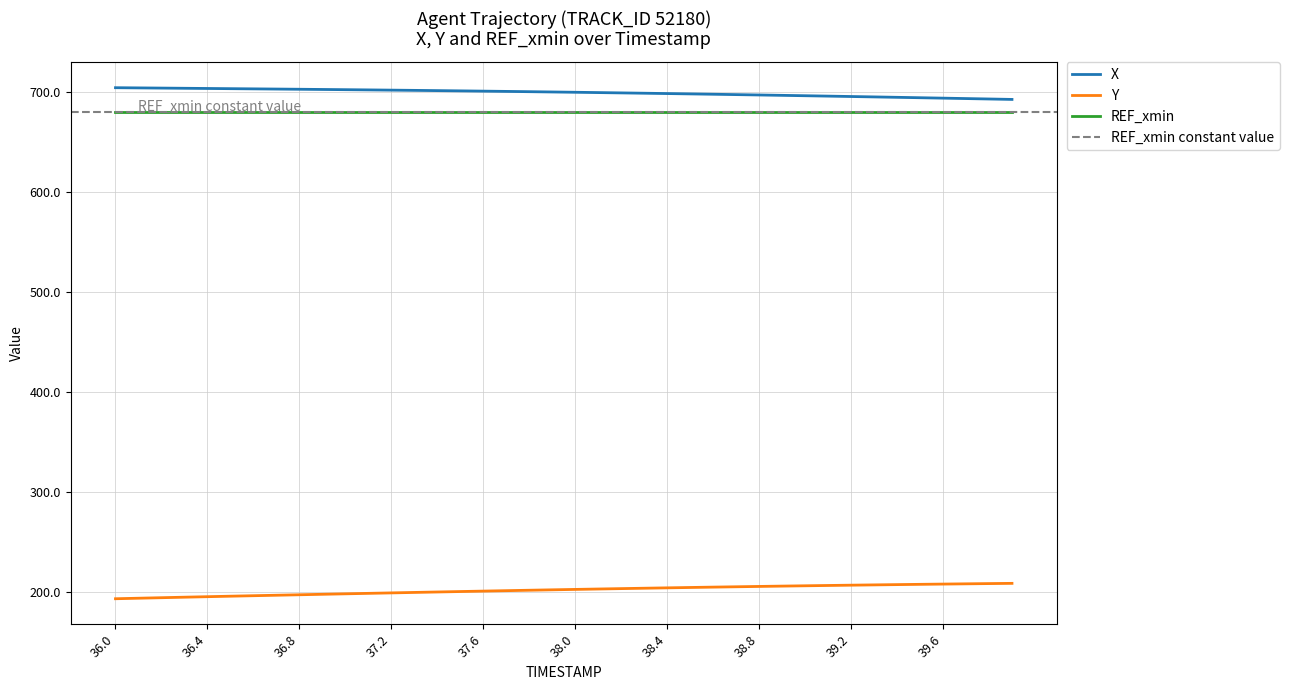

The Y series shows 113.2 at 37.1. True or false?

False